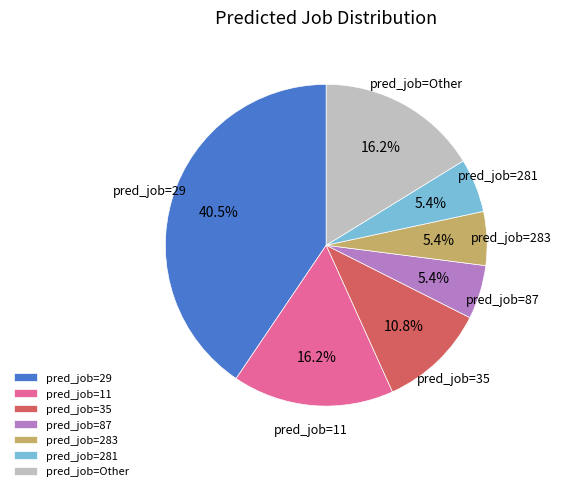

Is there a majority slice in this chart?

No